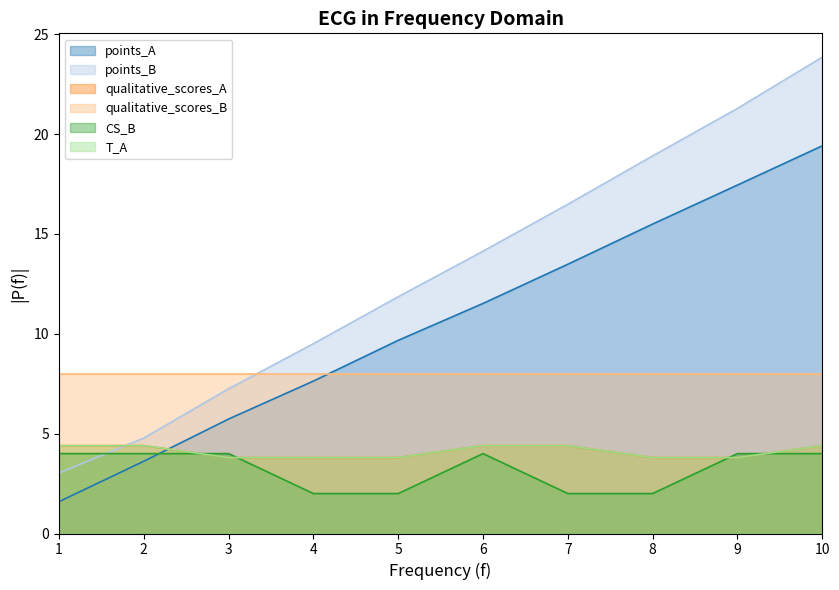

What is the minimum value shown in the chart?

1.6